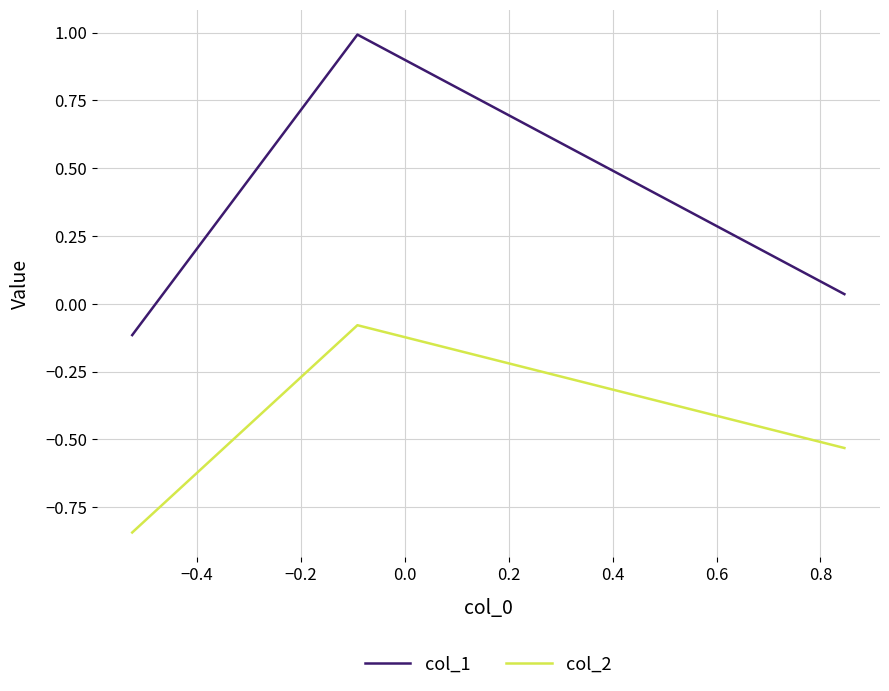

List the series in order of their peak value, lowest first.

col_2, col_1